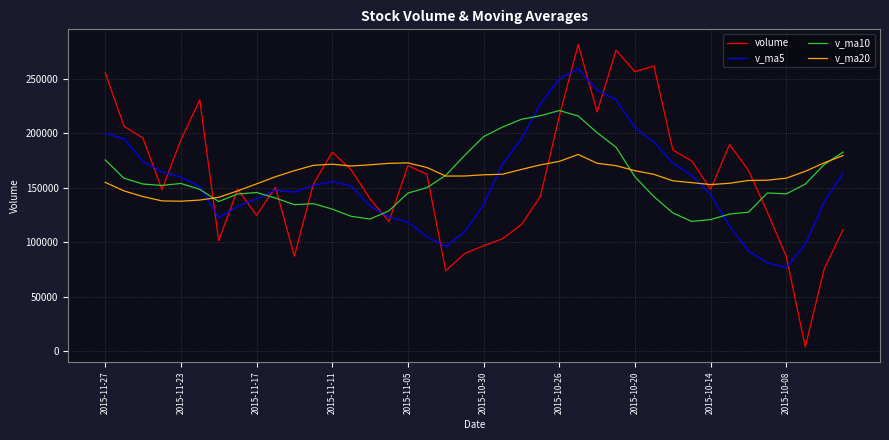

Which series has the widest spread of values?

volume